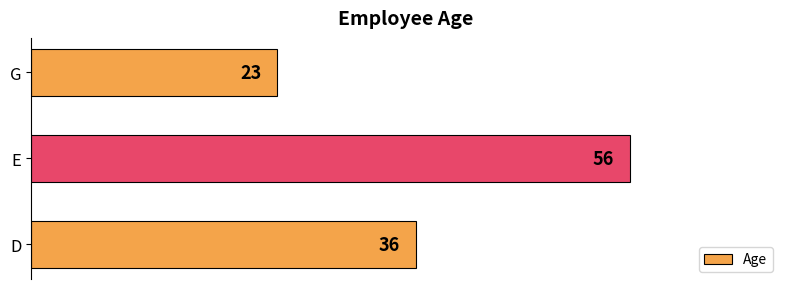

What is the greatest value displayed?

56